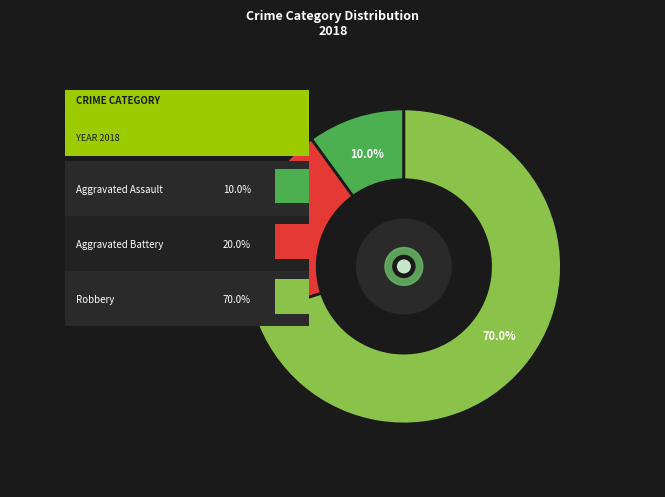

Approximately how many times larger is the value at Aggravated Assault compared to Robbery?

0.1